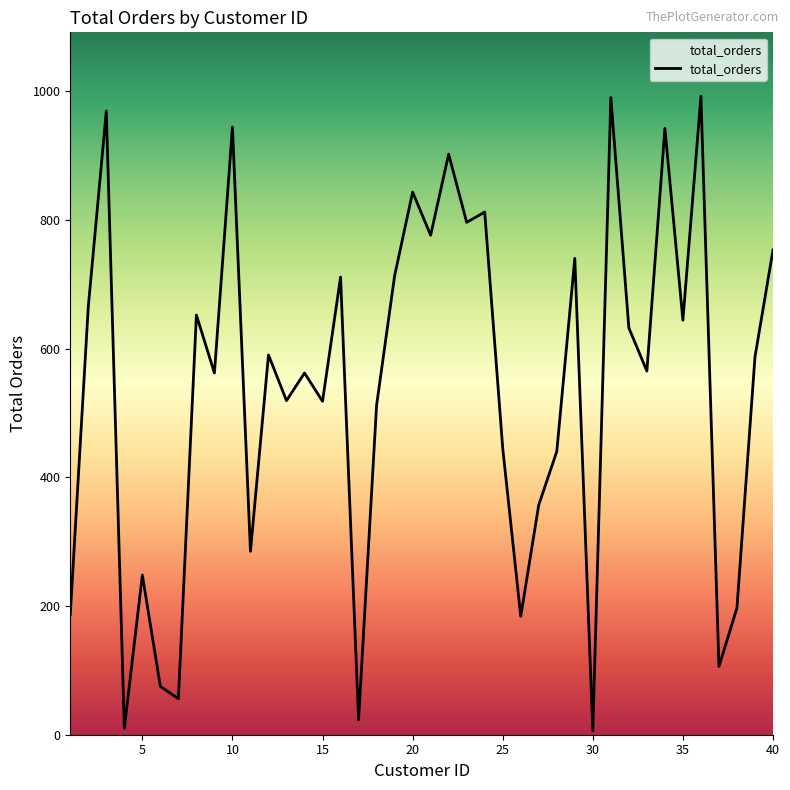

What is the sum of all values?

21510